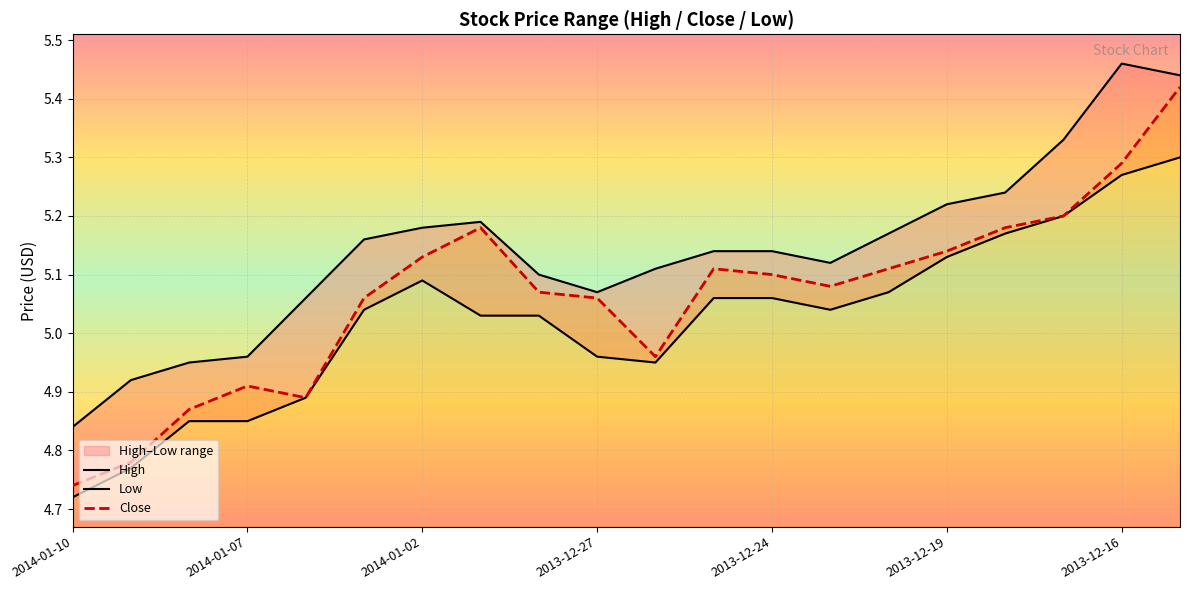

How many interior local peaks does the High series have?

2